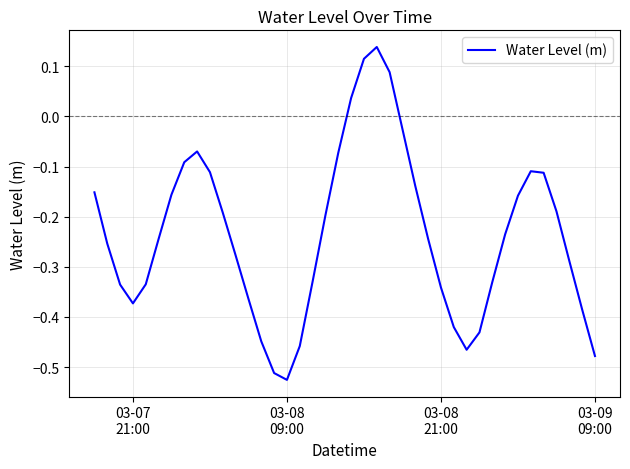

What is the difference between the maximum and minimum values?

0.7